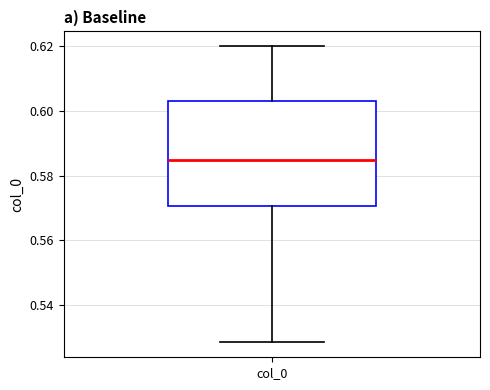

Read this box plot against the y-axis: the position of the median line, the range covered by the box, and the ends of both whiskers. The values are not printed on the chart, so give them approximately, as read against the axis.

median 0.584, box 0.570 to 0.604, whiskers 0.528 to 0.620